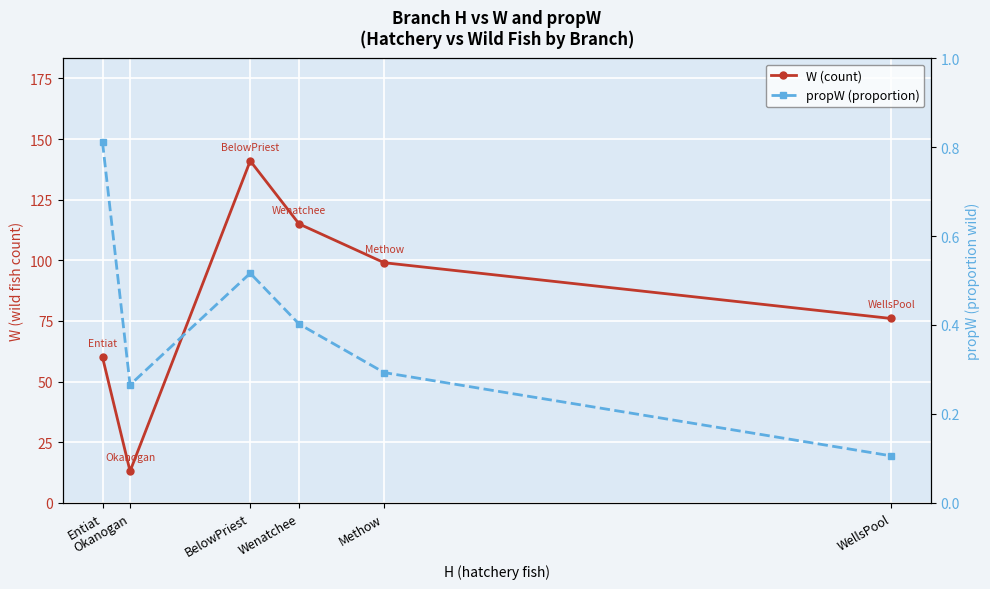

What is the difference between the maximum and minimum values in the propW (proportion) series?

0.7